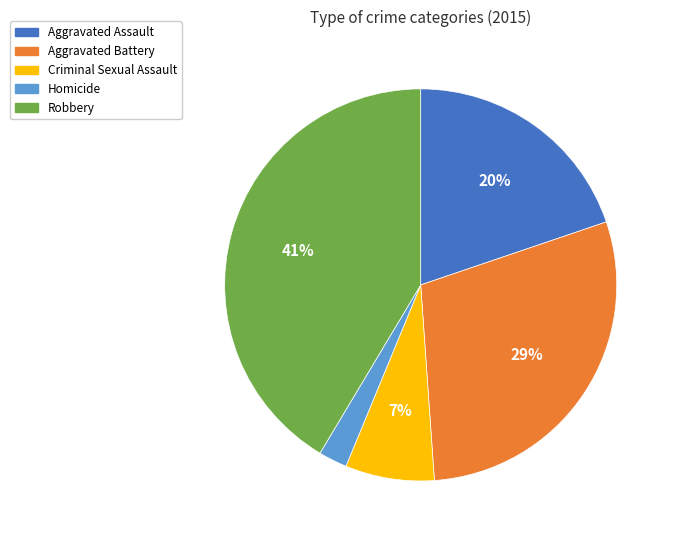

Combined, do Aggravated Battery and Criminal Sexual Assault account for over 50%?

No